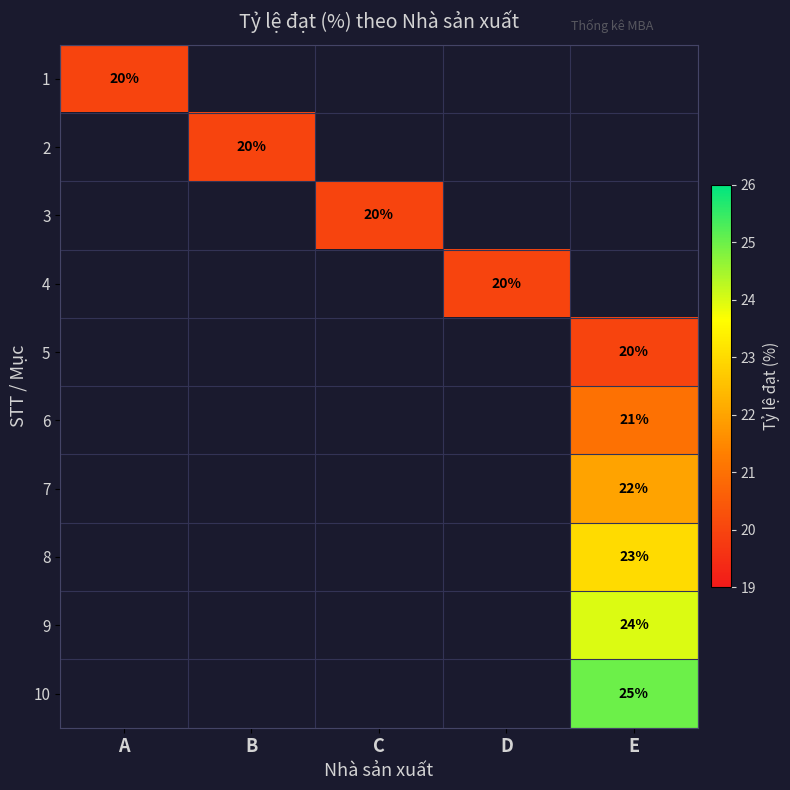

At how many categories does at least one series exceed 21?

1